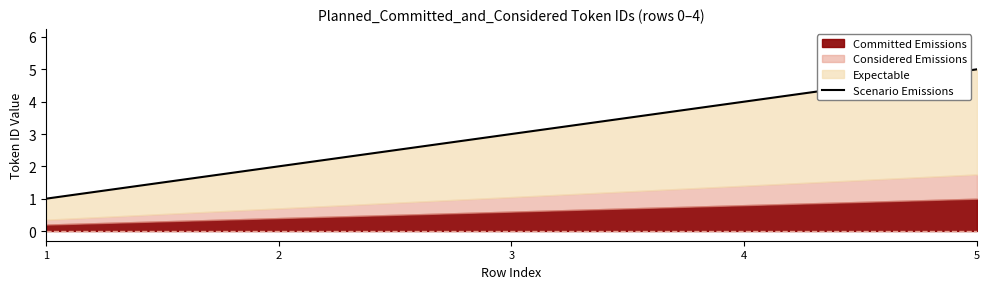

Reading left to right, extract all data points from this chart.

1	2	3	4	5